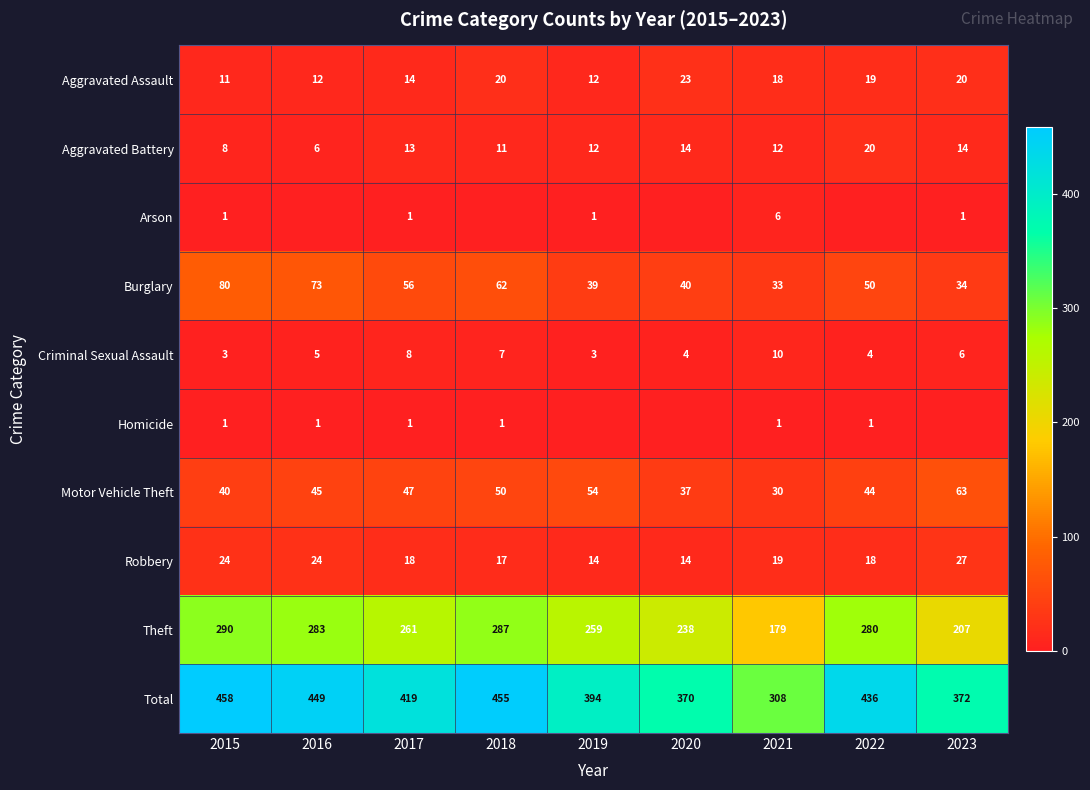

What is the difference between the highest and lowest values at 2018?

455